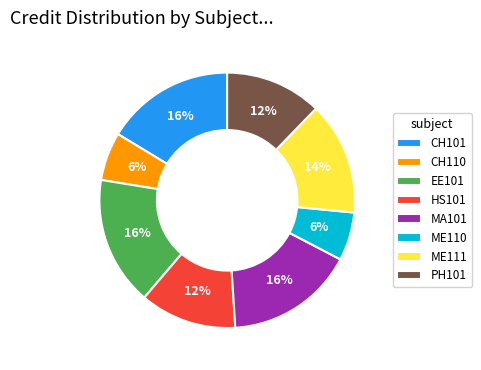

To the nearest percent, what portion does MA101 represent?

16%